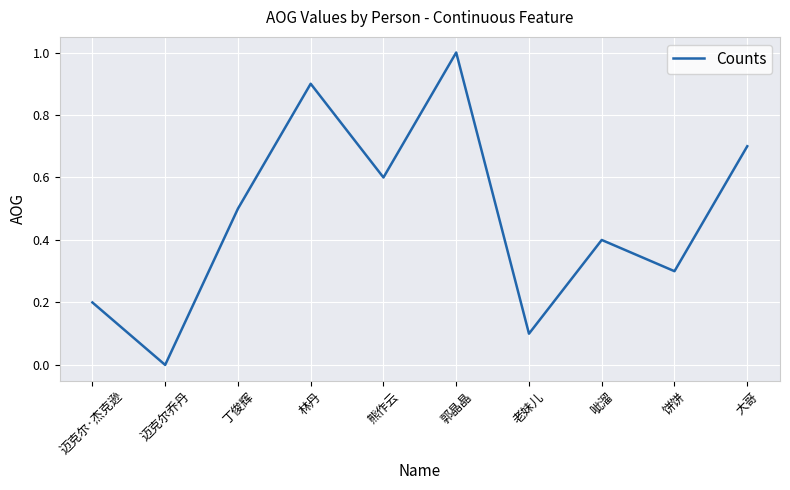

Does the chart have visible grid lines?

Yes